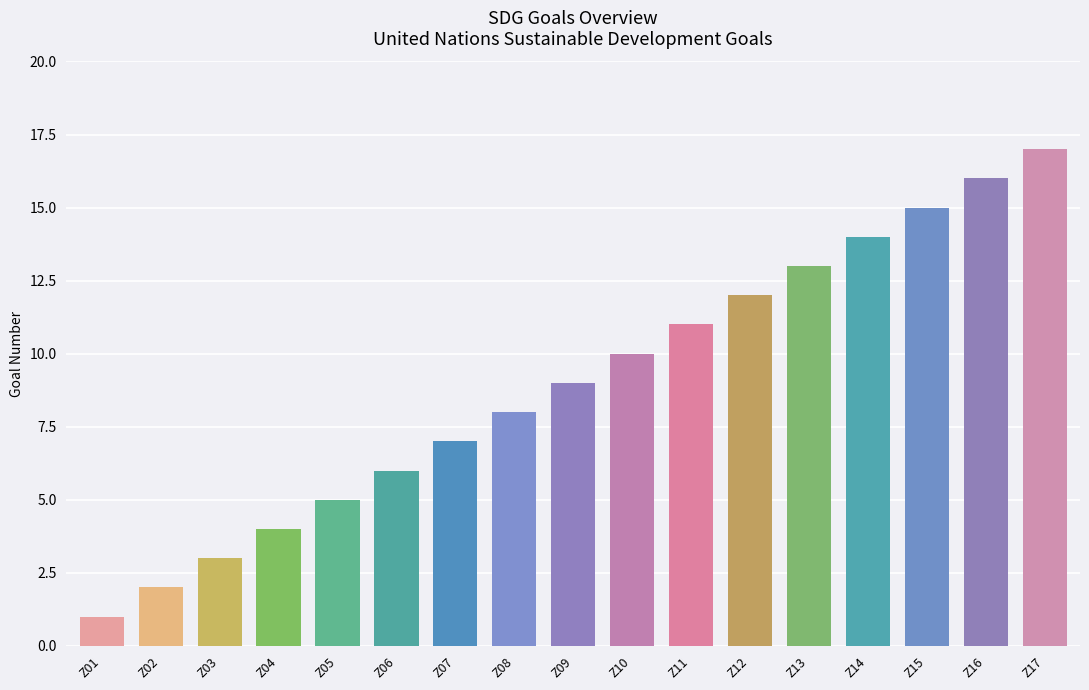

Rank the categories by value from highest to lowest.

Z17, Z16, Z15, Z14, Z13, Z12, Z11, Z10, Z09, Z08, Z07, Z06, Z05, Z04, Z03, Z02, Z01